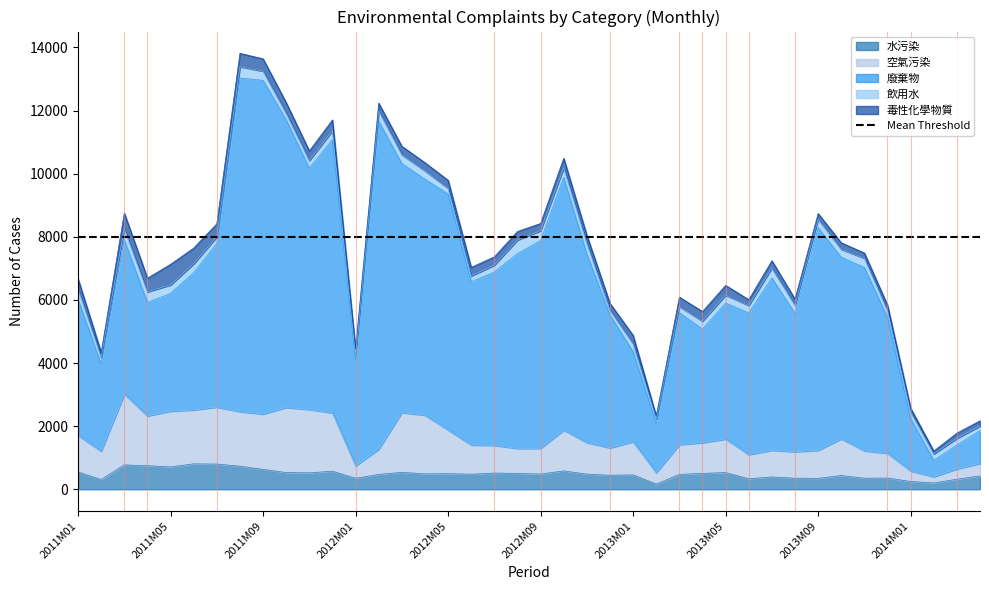

The value of 空氣污染 at 2014M03 is 645. True or false?

True